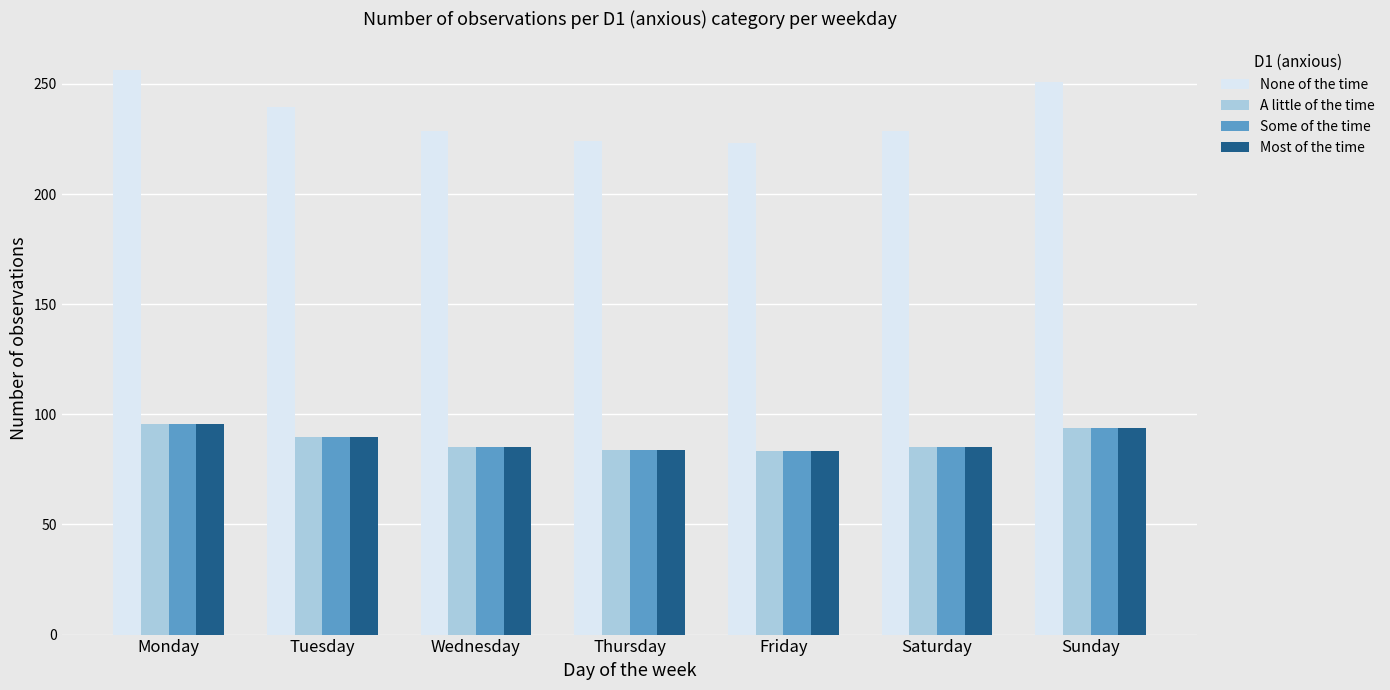

What is the difference between the maximum and minimum values in the None of the time series?

33.2